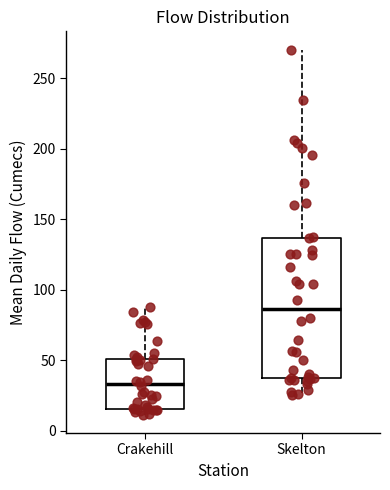

Which box has the highest median line?

Skelton